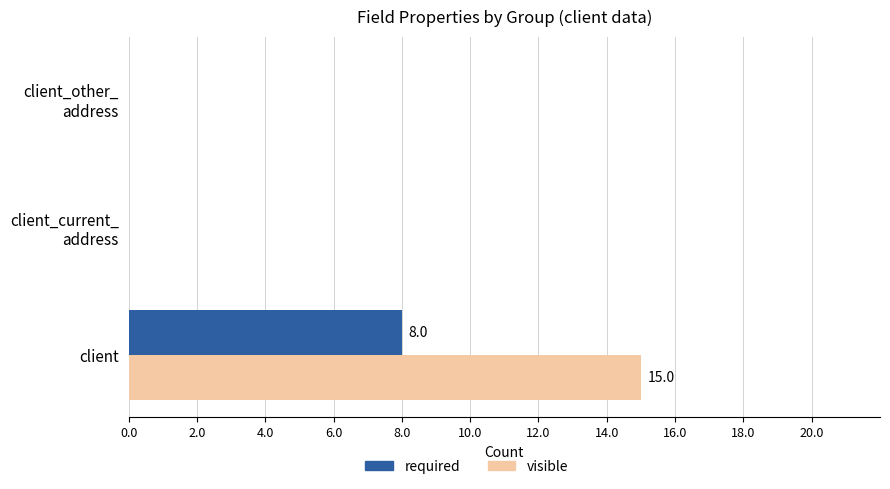

At which category does the chart reach its peak across all series?

client